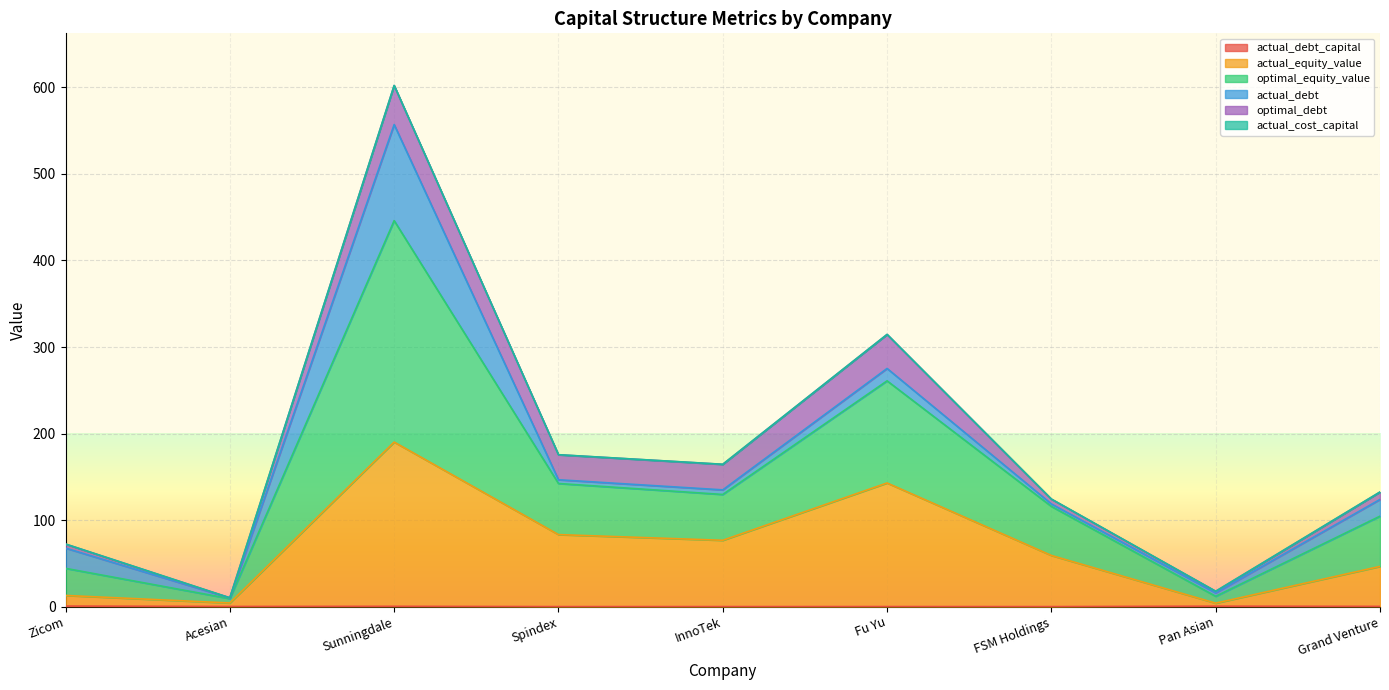

What is the label of the 1st point from the right?

Grand Venture